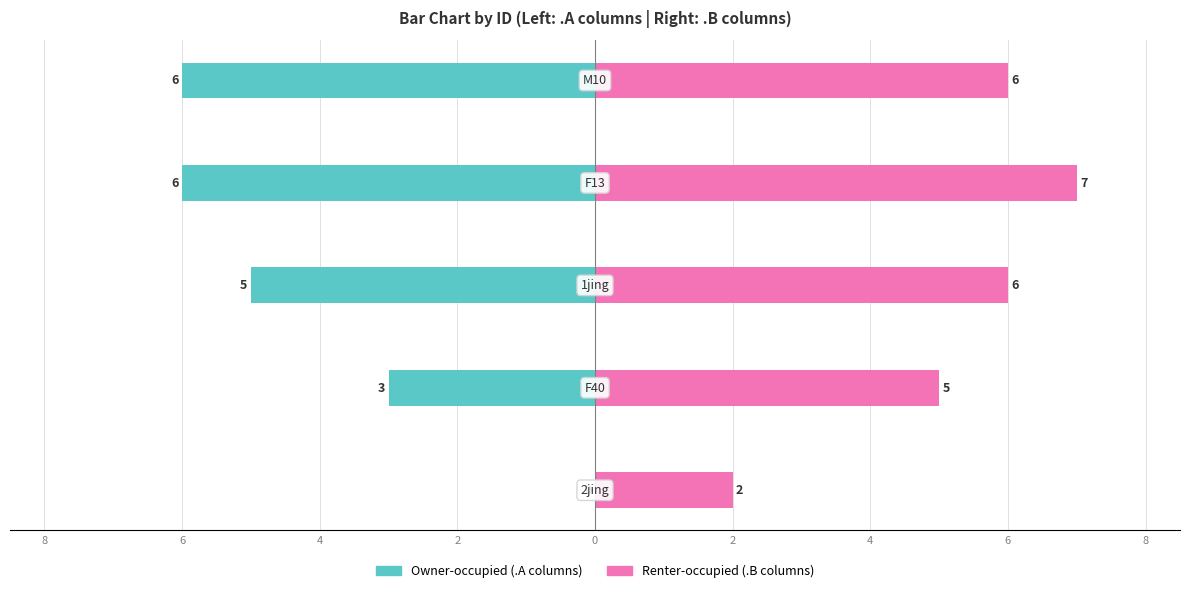

What is the spread (max minus min) of values at 6?

8